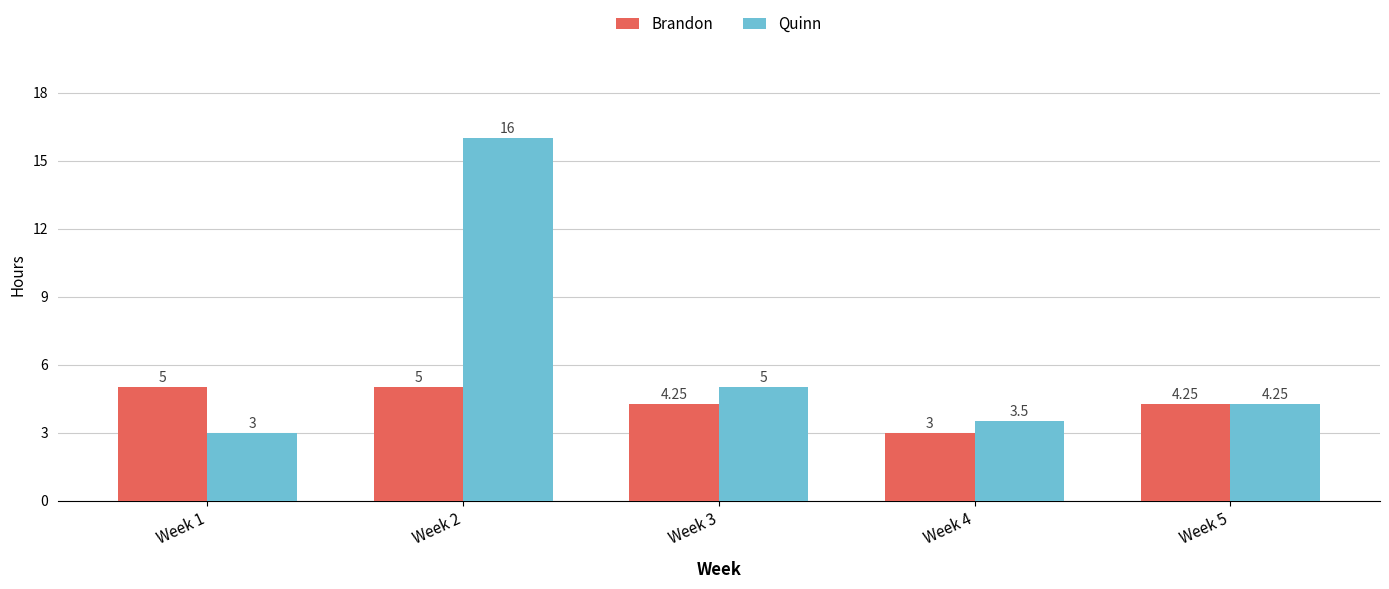

Rank the categories by Quinn value from lowest to highest.

Week 1, Week 4, Week 5, Week 3, Week 2